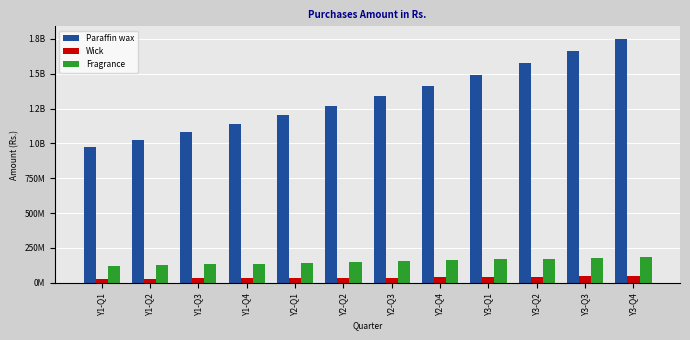

What is the value of the Wick bar at the 7th from the left?

37332578.1